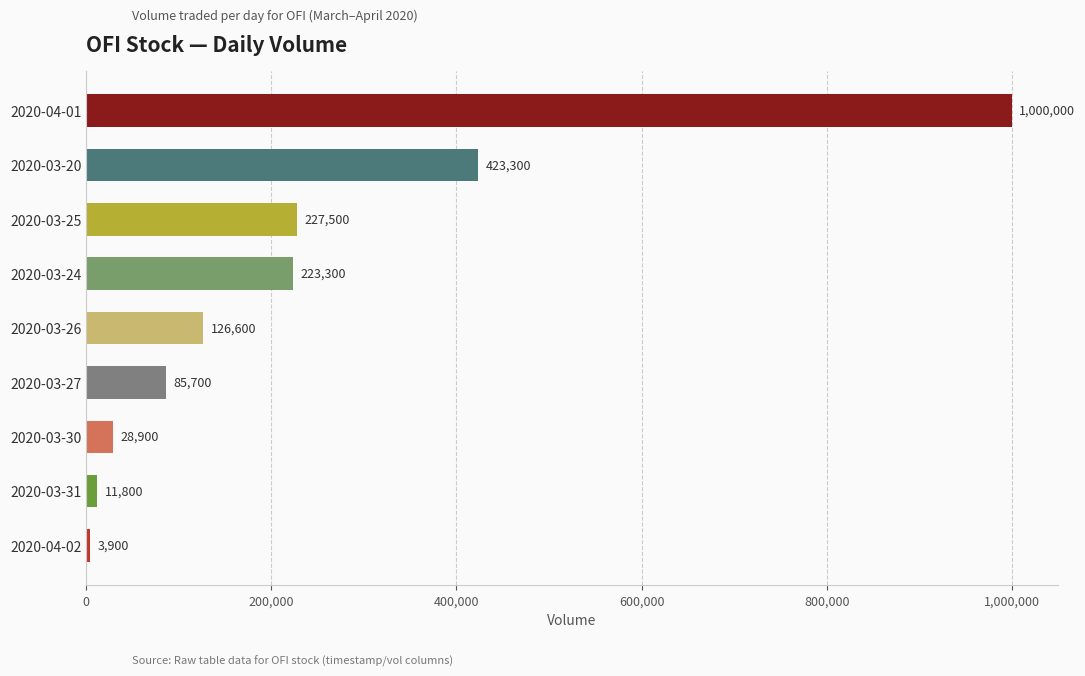

What is the greatest value displayed?

1000000